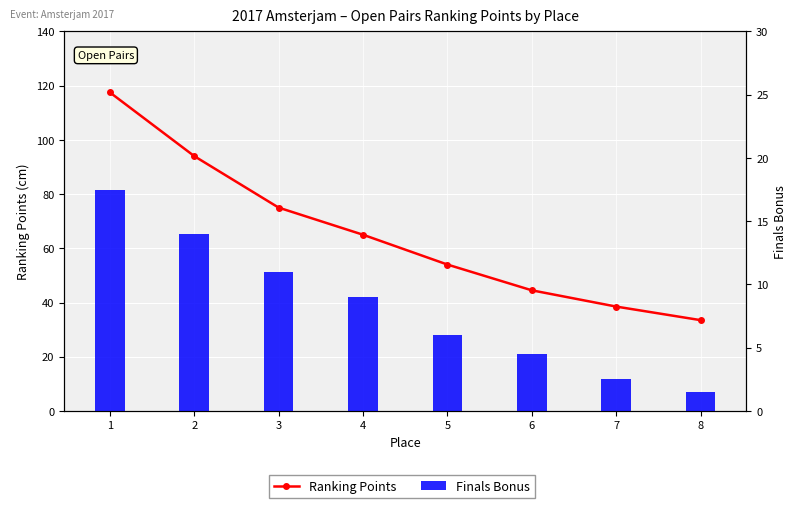

What is the minimum value shown in the chart?

1.5